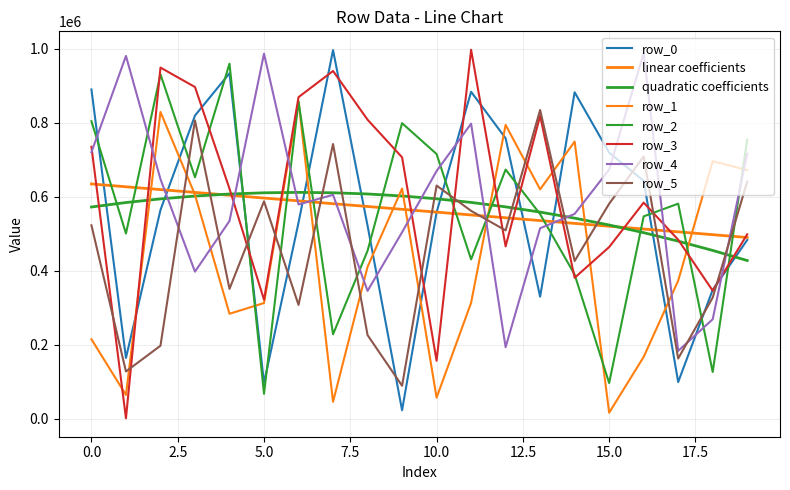

How many lines are shown in the chart?

8